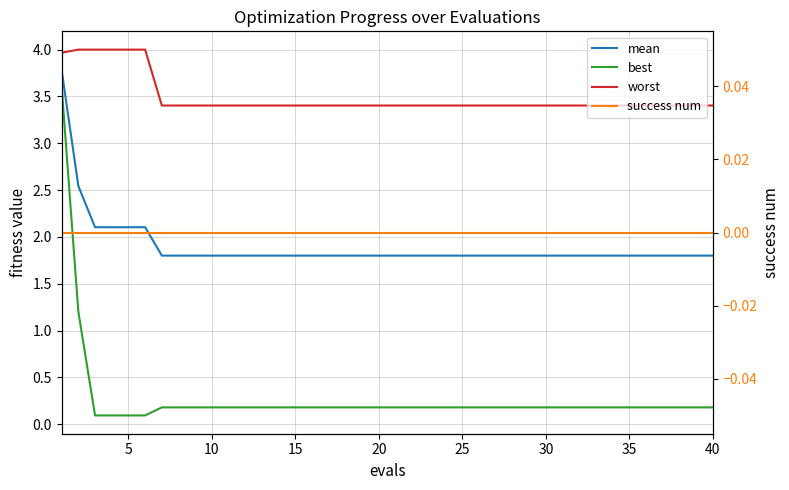

What is the lowest value of the best series?

0.1